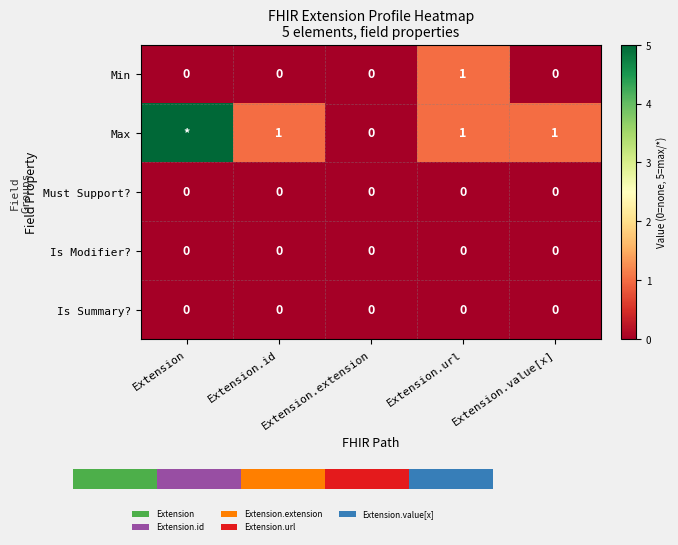

True or false: Max has a value of 2 at Extension.url.

False